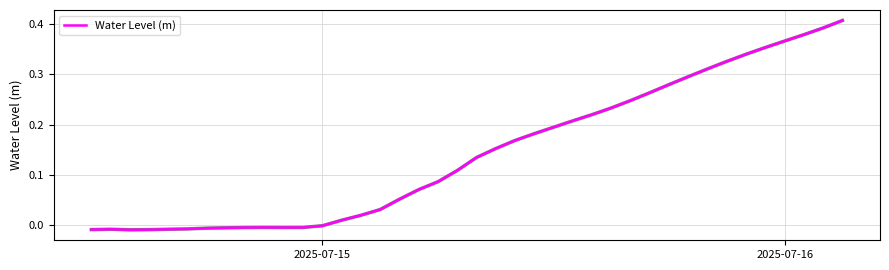

Does the chart have visible grid lines?

Yes